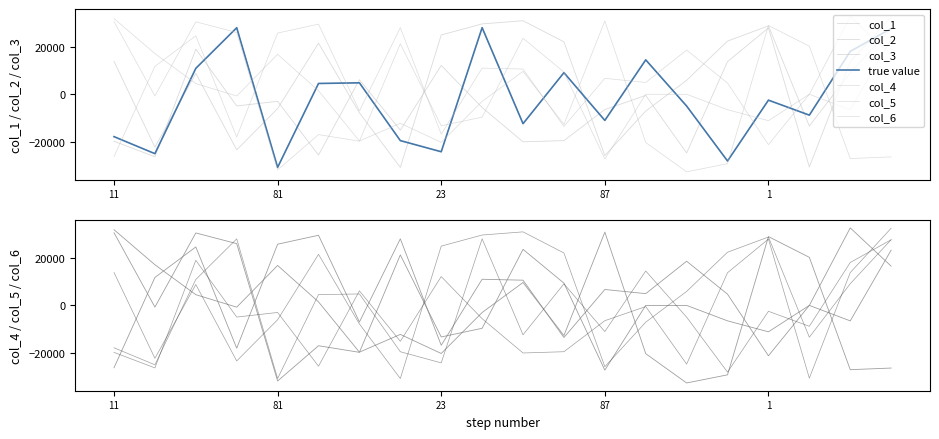

Where is col_4 nearest to the value -391?

38